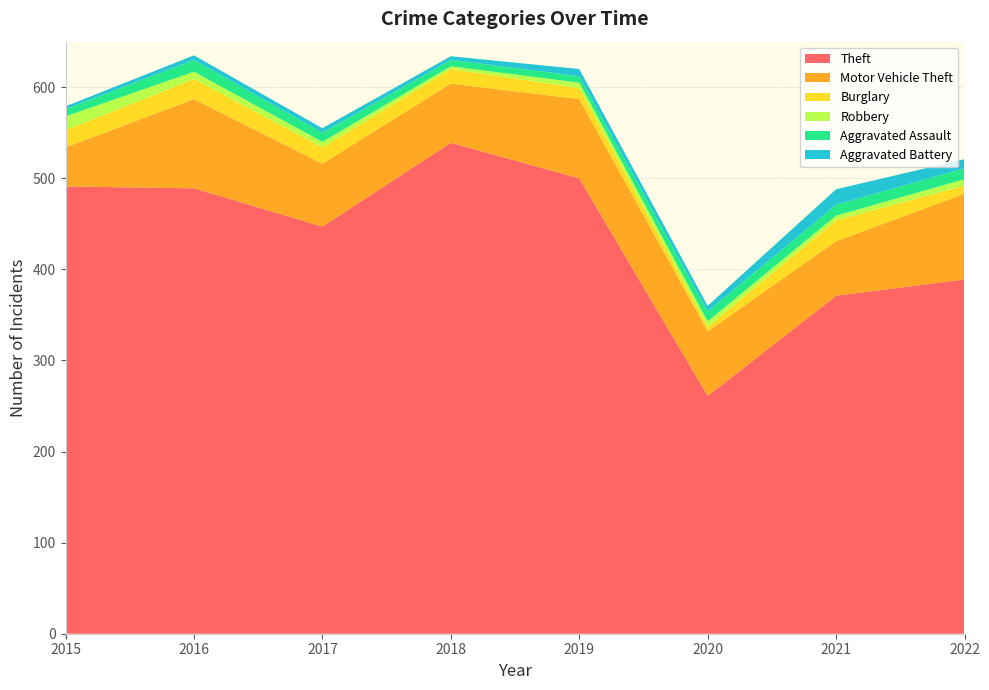

Reading right to left, list all the values displayed in this chart.

Theft: 389	371	261	500	539	447	489	491
Motor Vehicle Theft: 94	60	71	87	65	69	98	43
Burglary: 9	23	5	12	16	18	22	19
Robbery: 7	5	6	6	3	6	8	15
Aggravated Assault: 12	12	11	7	7	10	13	8
Aggravated Battery: 10	17	6	8	4	5	5	3